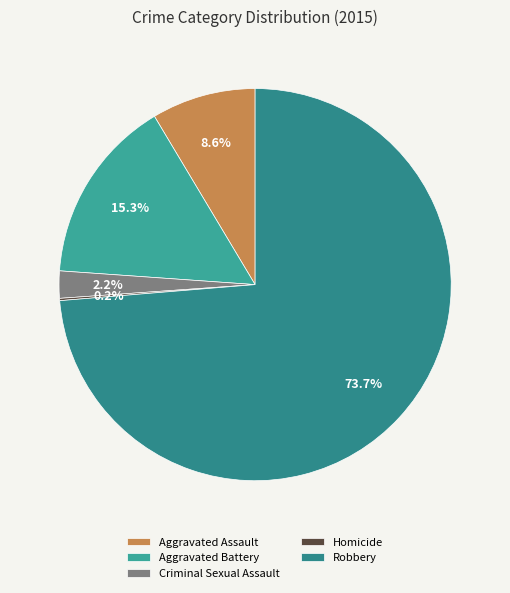

Which category has the smallest portion of the pie?

Homicide